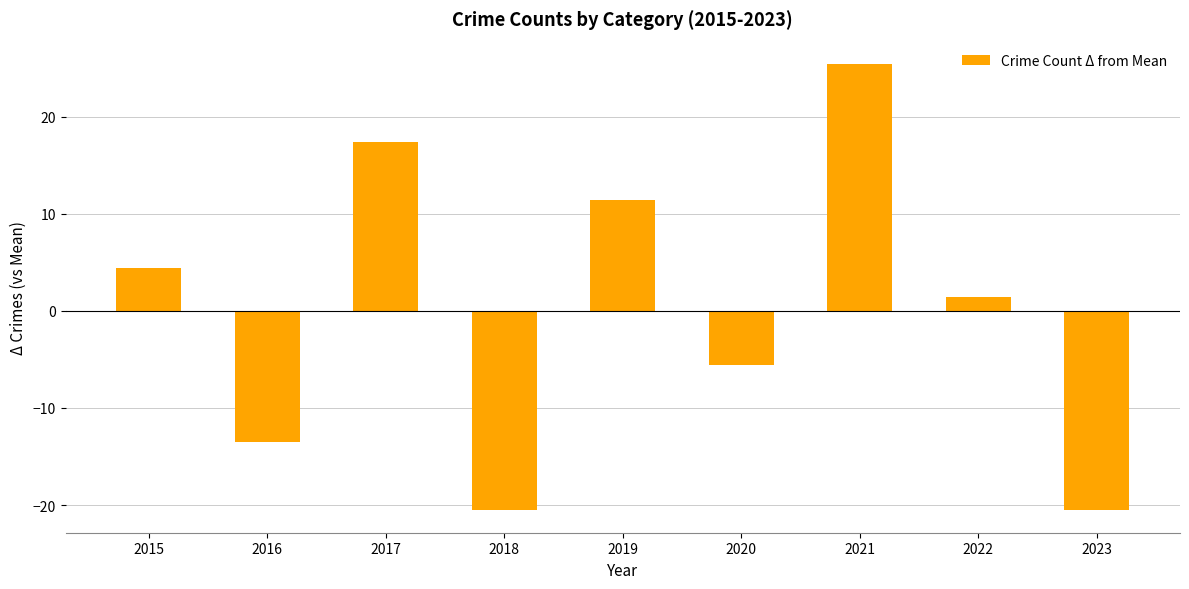

What is the maximum value shown in the chart?

25.4